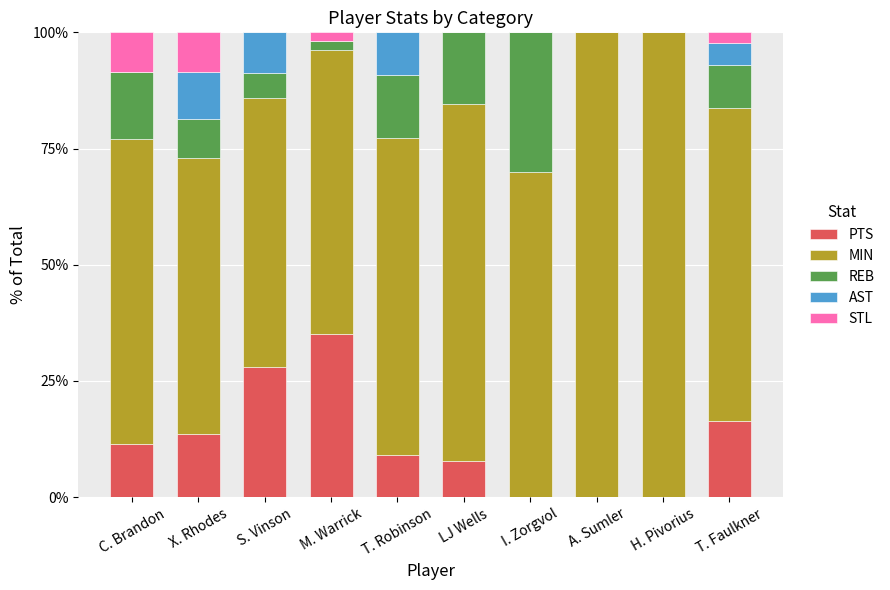

What is the highest value of the PTS series?

35.2